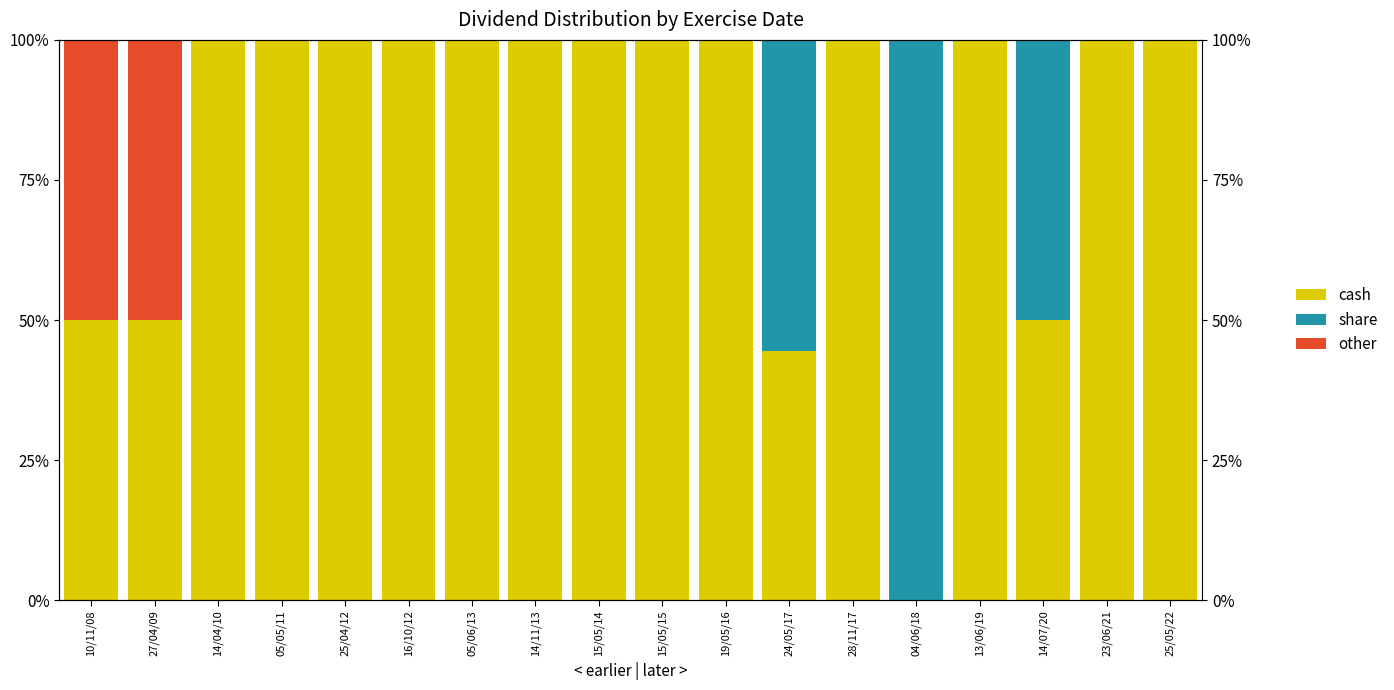

What is the spread (max minus min) of values at 05/05/11?

100.0